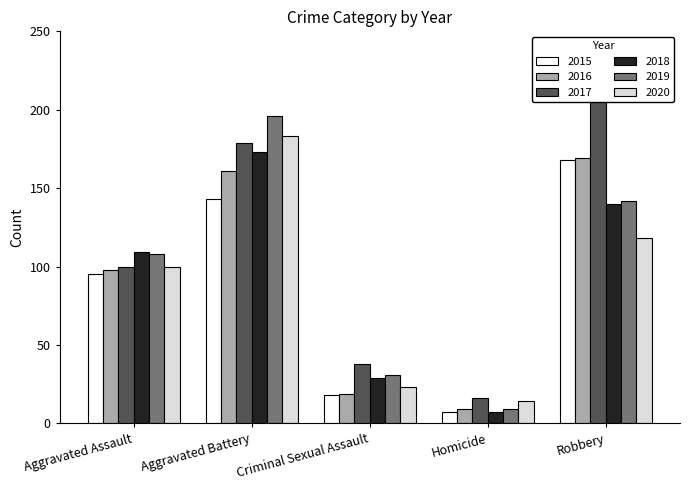

Is it true that 2018 equals 221 at Robbery?

False